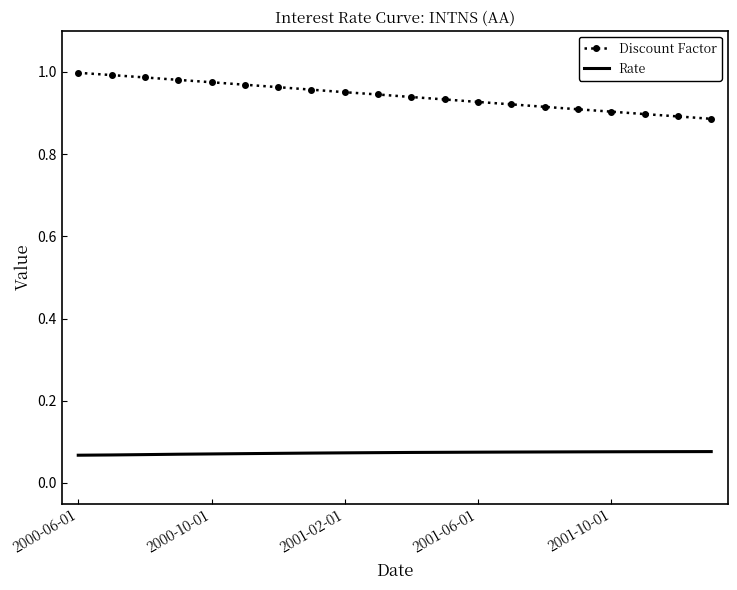

List the series in order of their peak value, lowest first.

Rate, Discount Factor